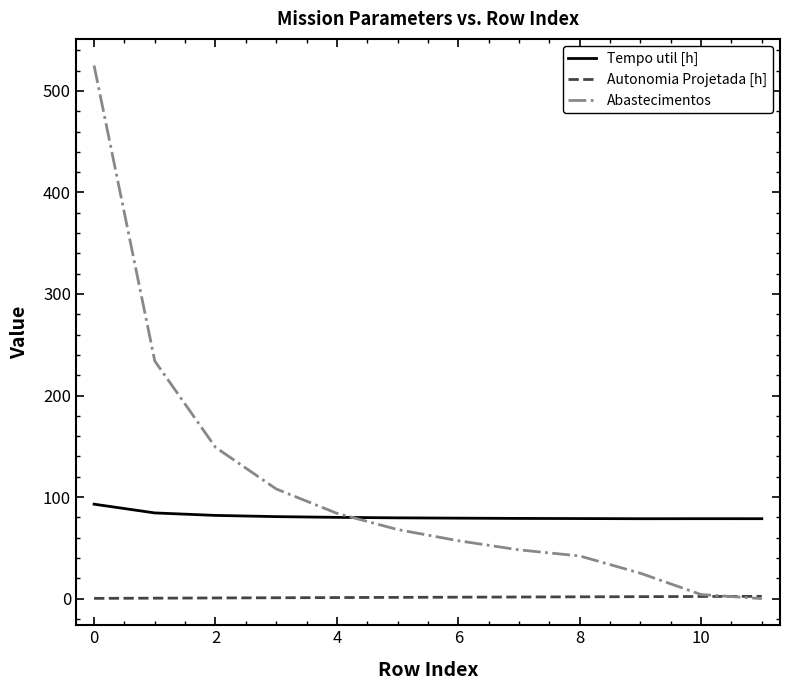

True or false: Autonomia Projetada [h] and Tempo util [h] intersect in this chart.

False